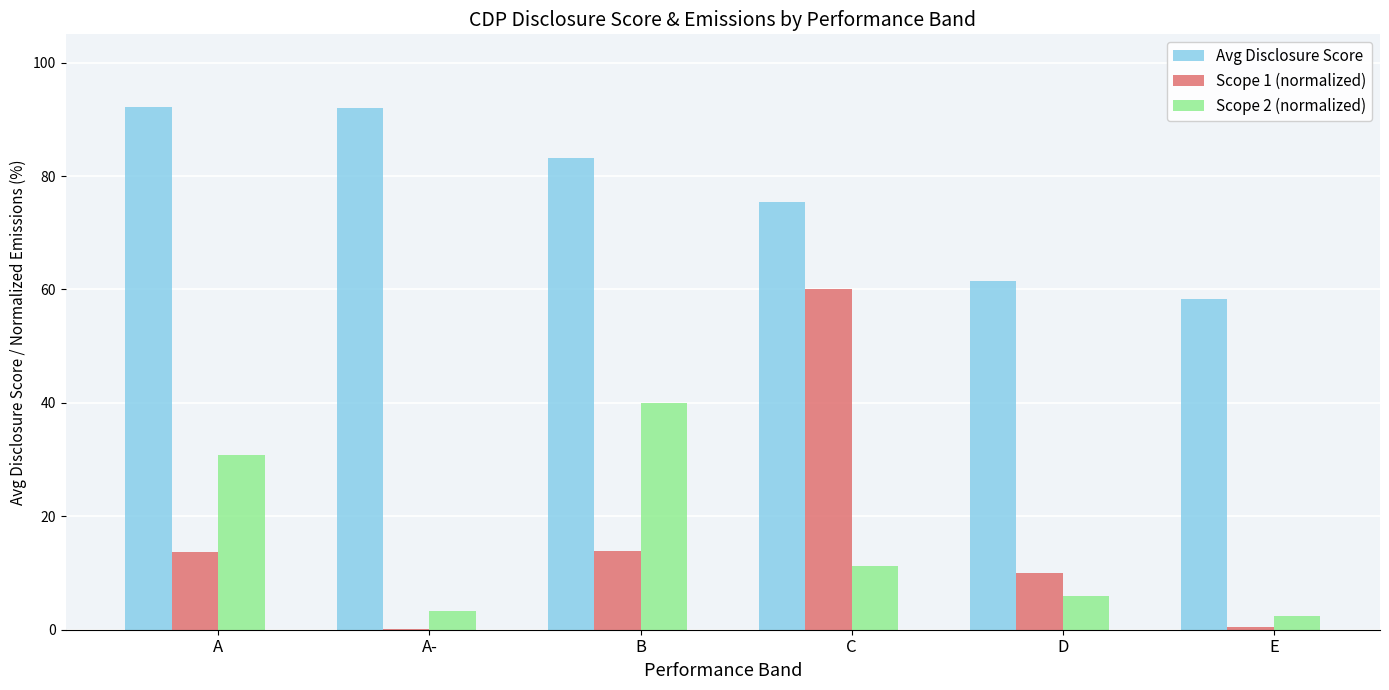

Where is Avg Disclosure Score nearest to the value 75?

C